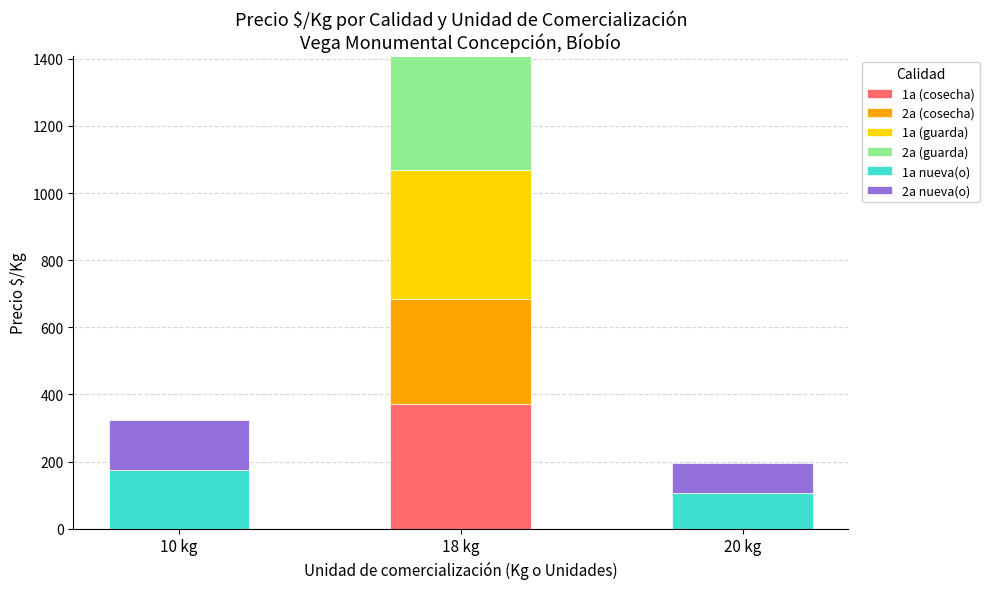

Reading left to right, list the values for the 1a (cosecha) series.

10 kg=0	18 kg=370	20 kg=0